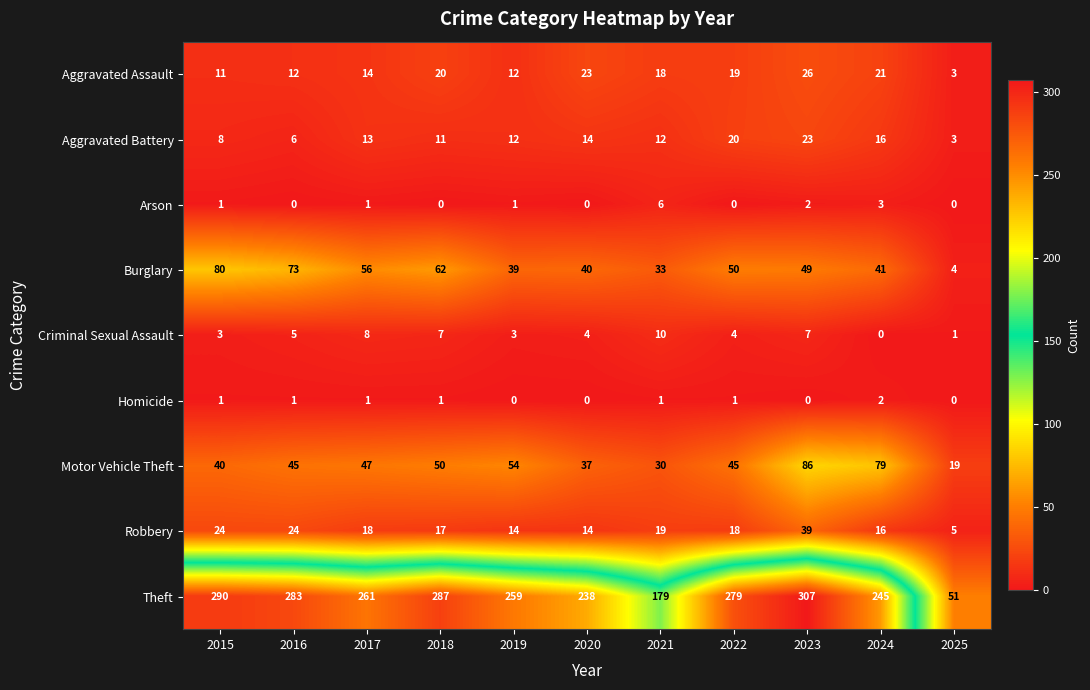

Is it true that Burglary equals 39 at 2019?

True